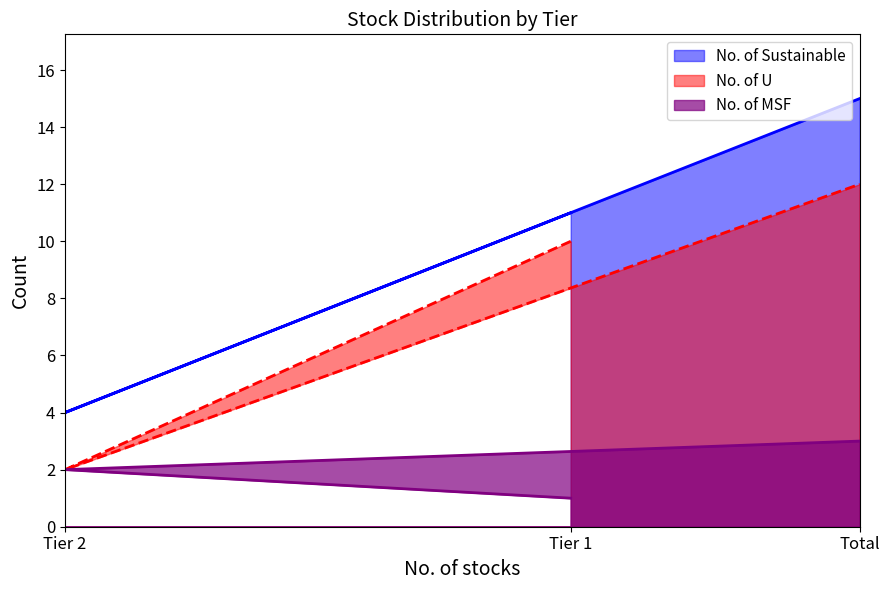

What is the maximum value shown in the chart?

15